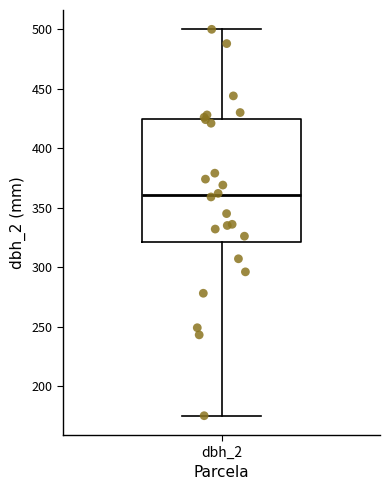

Where is the lower edge of the box for dbh_2 on the y-axis? The values are not printed on the chart, so give them approximately, as read against the axis.

320